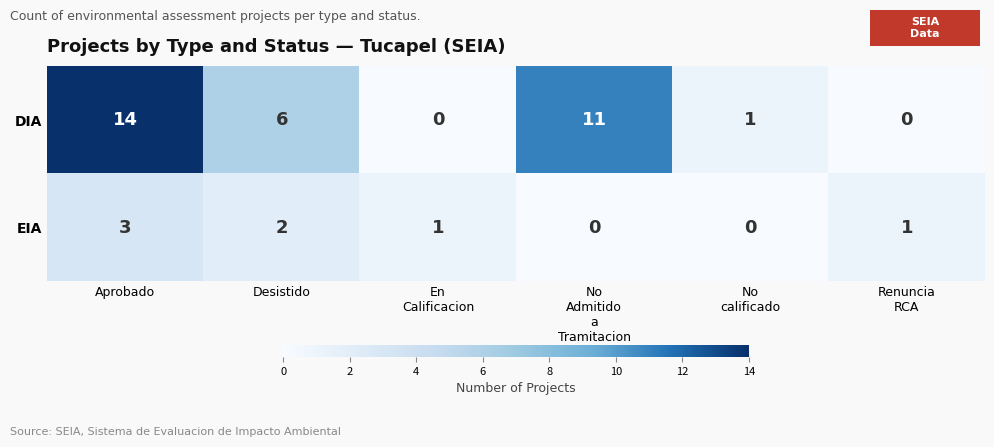

At Desistido, list the series in order from smallest to largest.

EIA, DIA